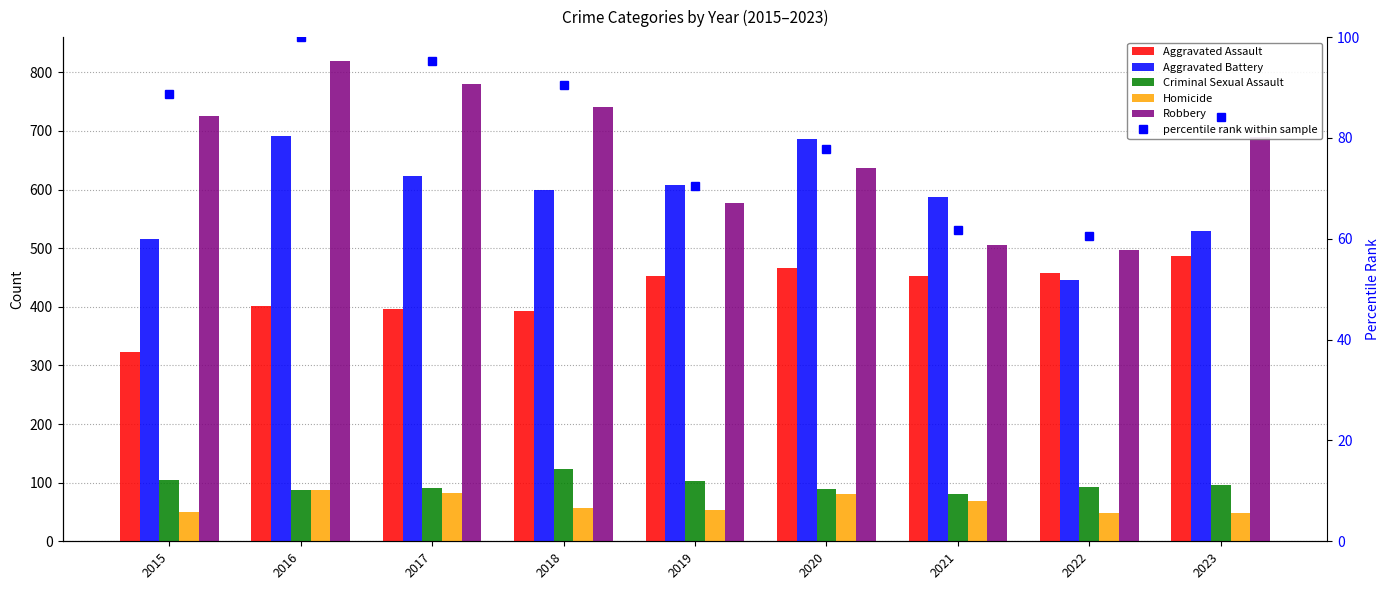

Reading right to left, transcribe all the data shown in this chart.

Aggravated Assault: 2023=487.0	2022=458.0	2021=452.0	2020=466.0	2019=452.0	2018=392.0	2017=396.0	2016=402.0	2015=323.0
Aggravated Battery: 2023=529.0	2022=446.0	2021=587.0	2020=686.0	2019=608.0	2018=600.0	2017=623.0	2016=691.0	2015=515.0
Criminal Sexual Assault: 2023=96.0	2022=93.0	2021=81.0	2020=89.0	2019=102.0	2018=123.0	2017=91.0	2016=87.0	2015=105.0
Homicide: 2023=48.0	2022=49.0	2021=69.0	2020=81.0	2019=53.0	2018=56.0	2017=82.0	2016=87.0	2015=50.0
Robbery: 2023=689.0	2022=496.0	2021=506.0	2020=637.0	2019=577.0	2018=741.0	2017=780.0	2016=819.0	2015=726.0
percentile rank within sample: 2023=84.1	2022=60.6	2021=61.8	2020=77.8	2019=70.5	2018=90.5	2017=95.2	2016=100.0	2015=88.6